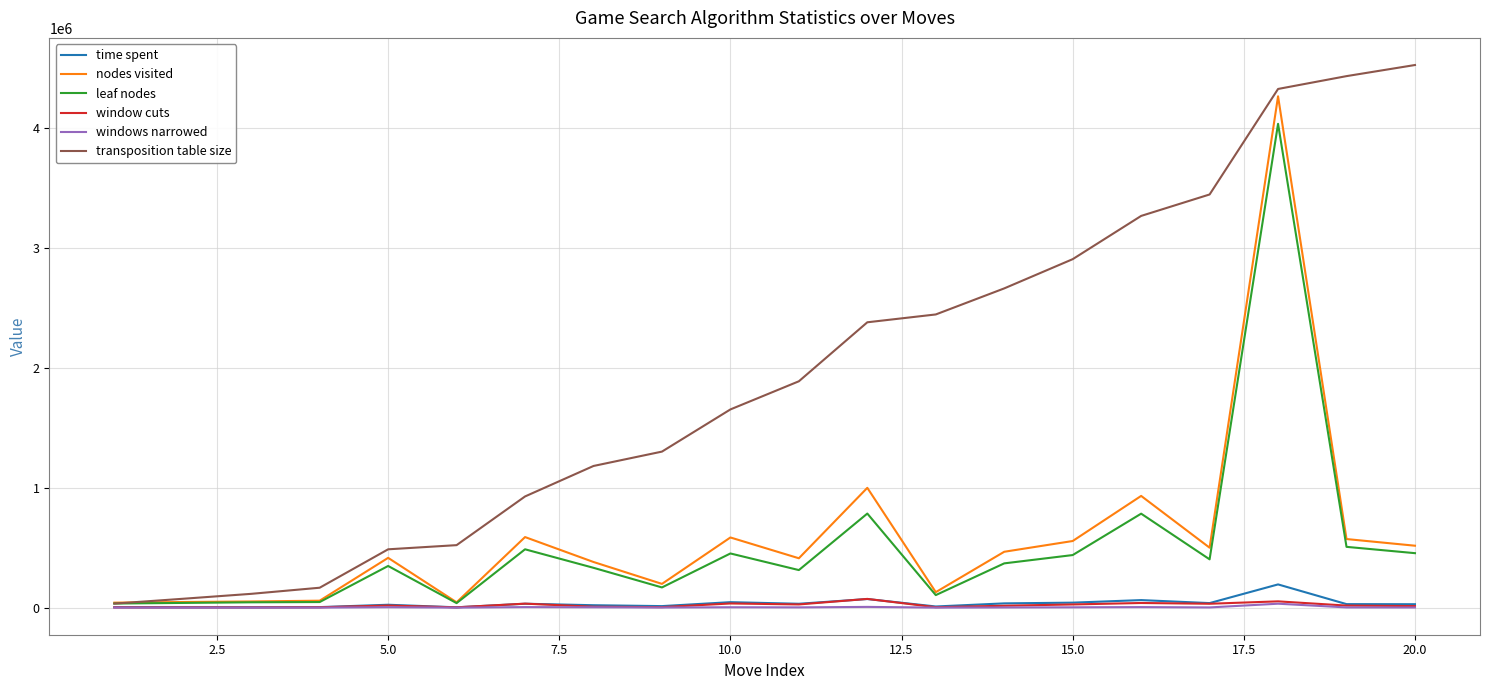

What is the greatest value displayed?

4522623